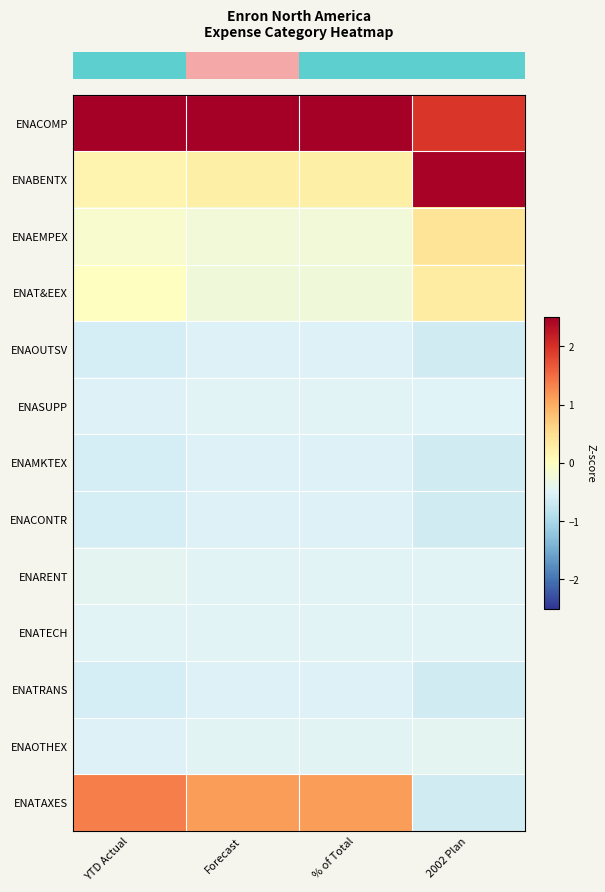

Count the number of data series in this chart.

13